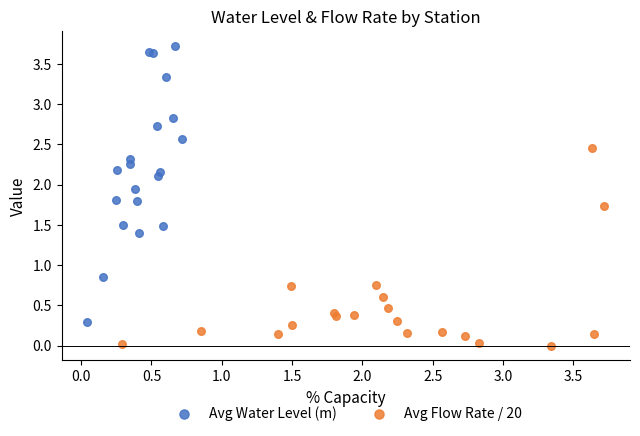

Which series reaches the maximum Y coordinate?

Avg Water Level (m)